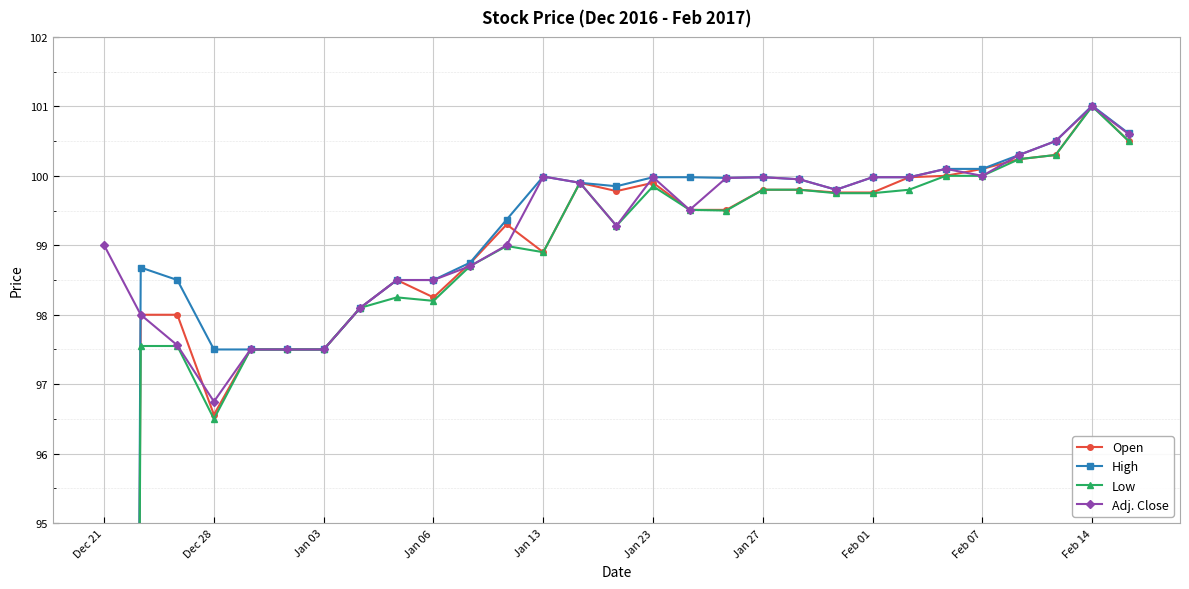

True or false: Open has more than 2 points higher than both neighbors.

True